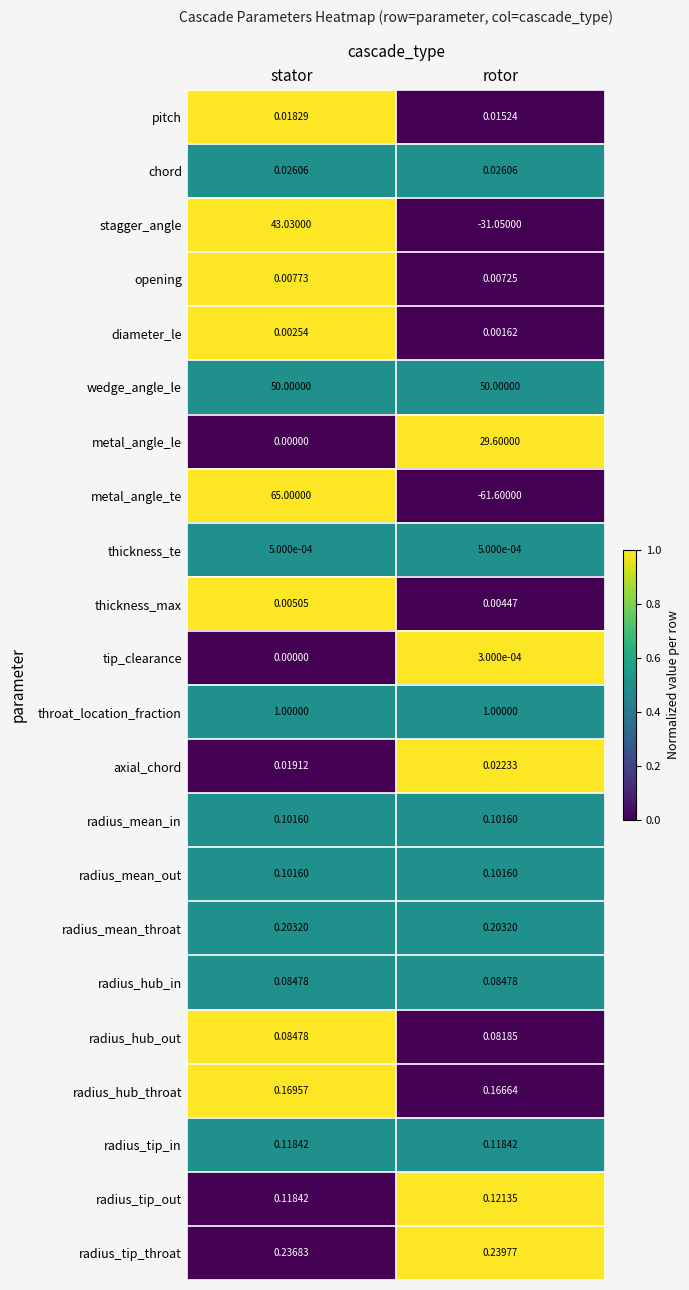

Count the number of data series in this chart.

22